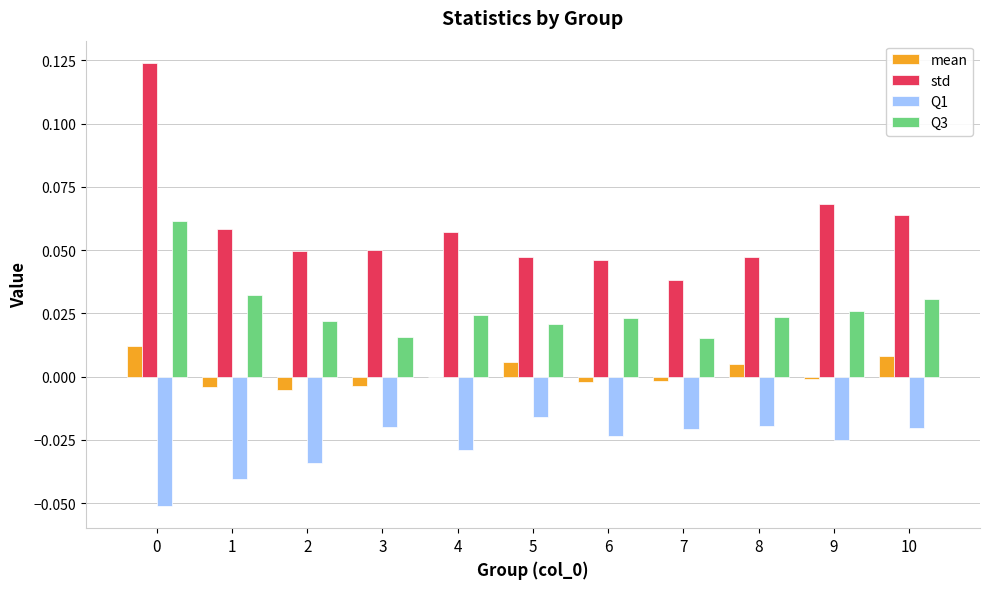

Is it true that Q1 equals -0.0 at 4?

True